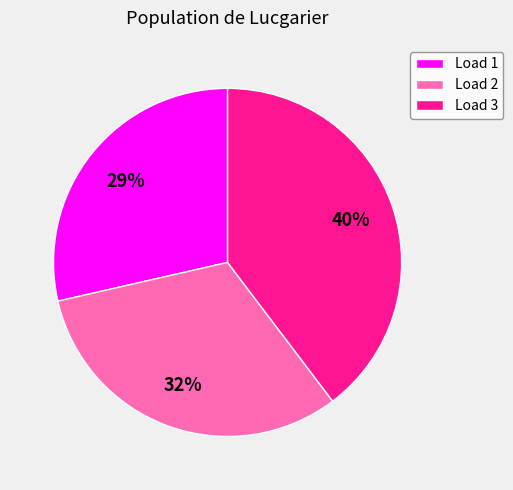

To the nearest percent, what portion does Load 3 represent?

40%